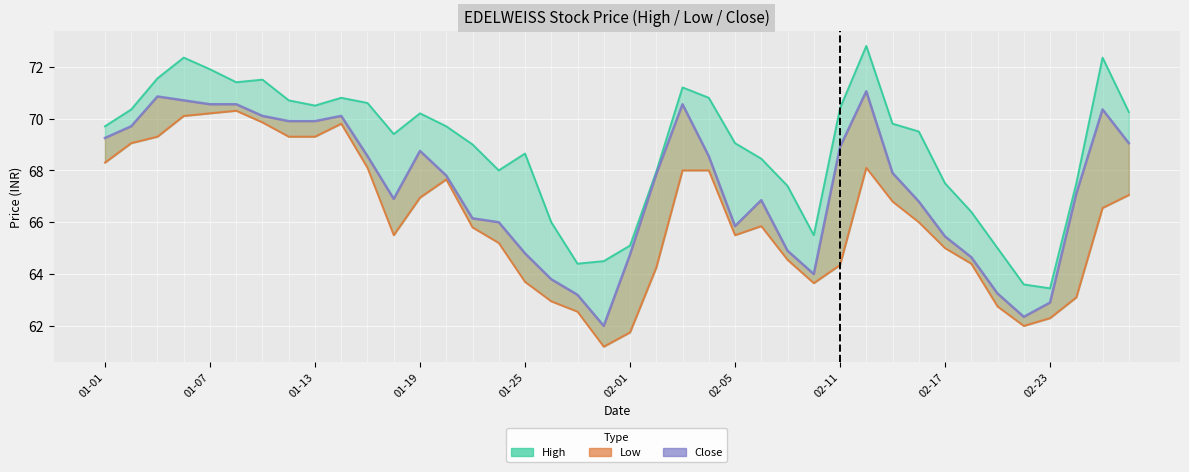

Count the number of categories in the chart.

40